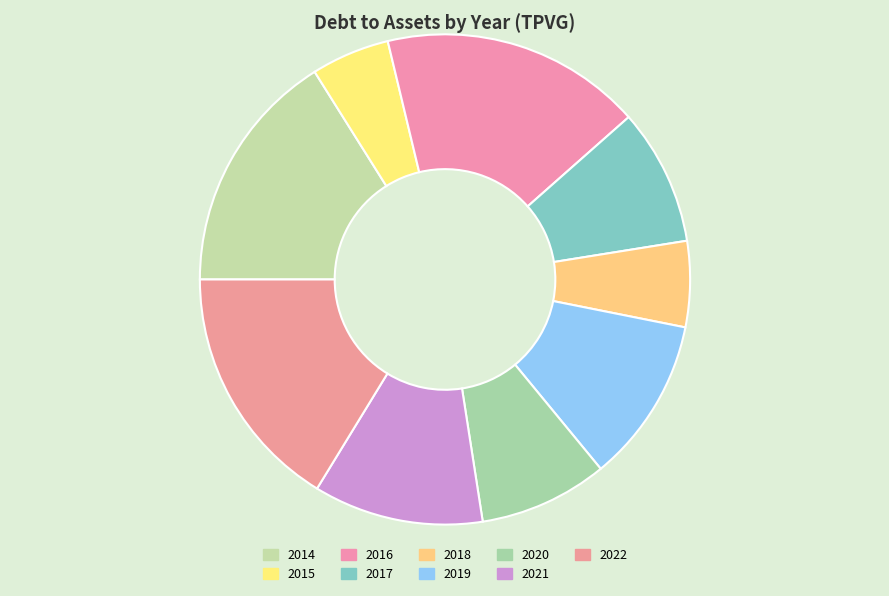

How many slices are in this pie chart?

9